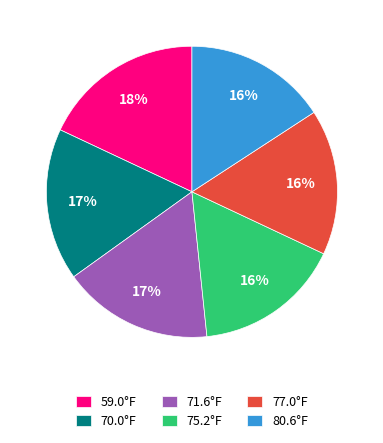

Which has a higher value, 75.2°F or 59.0°F?

59.0°F